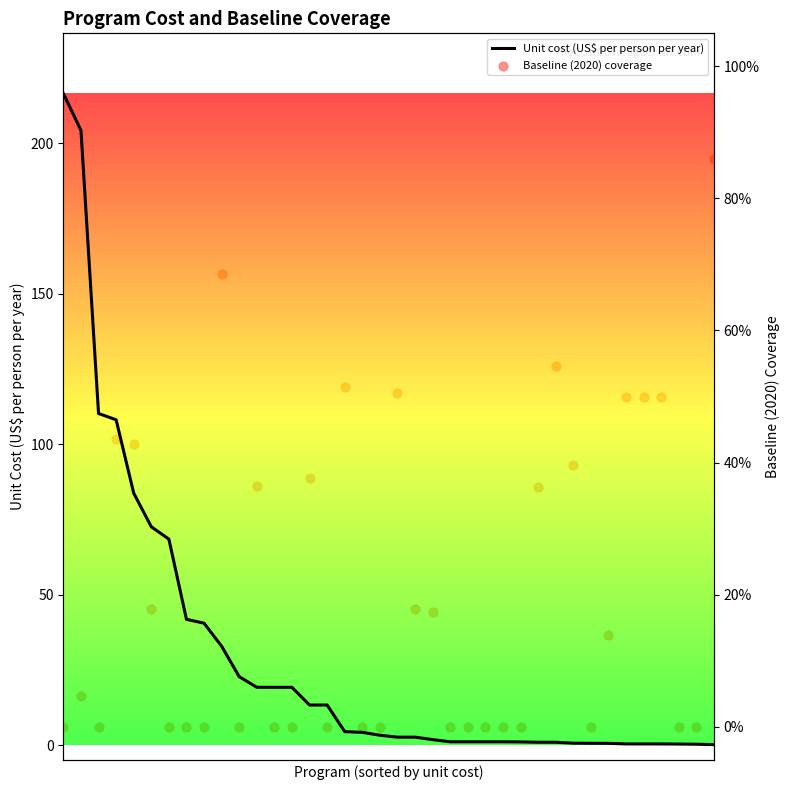

What are all the series names shown in the legend?

Unit cost (US$ per person per year), Baseline (2020) coverage